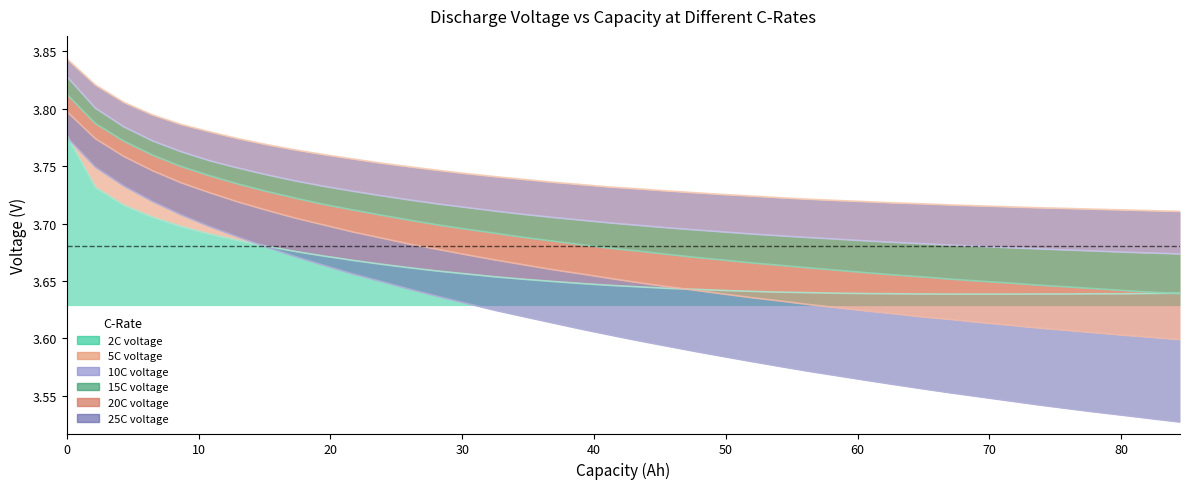

How many data points does each series have?

40